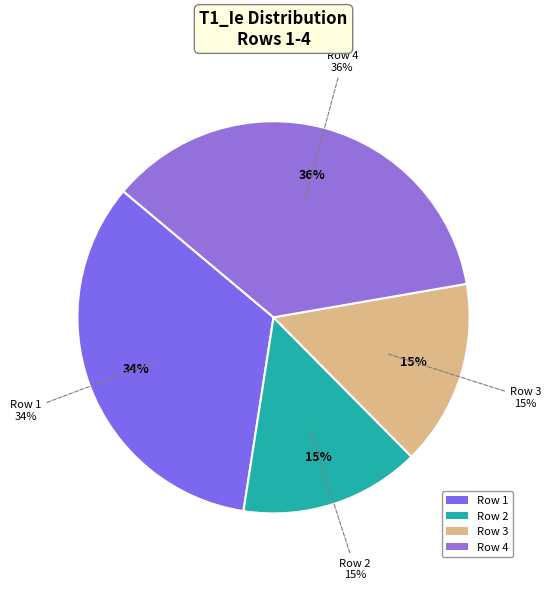

What is the change in value from Row 1 to Row 2?

-0.3